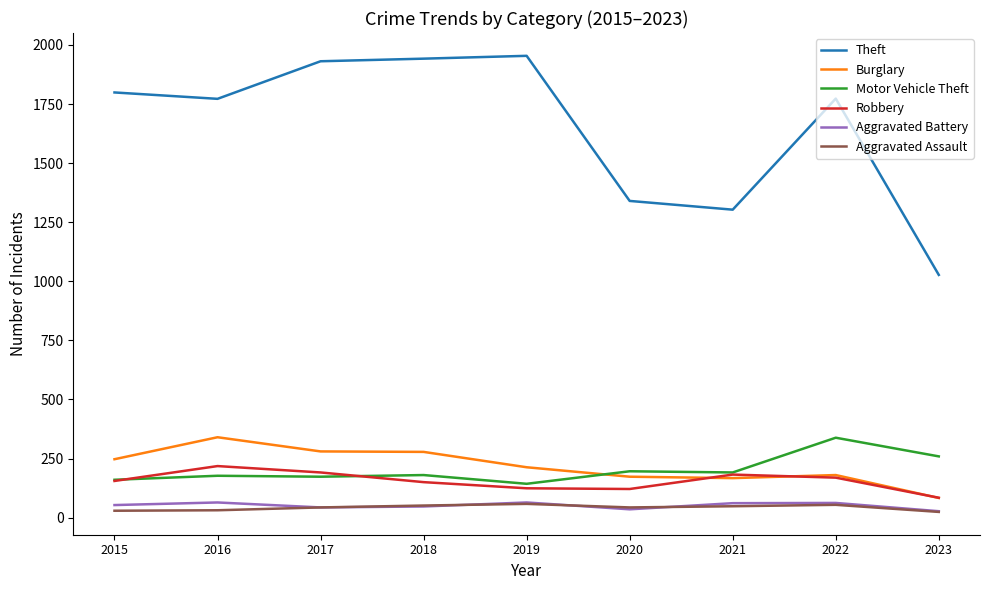

Between 2015 and 2018, which series saw the biggest shift?

Theft